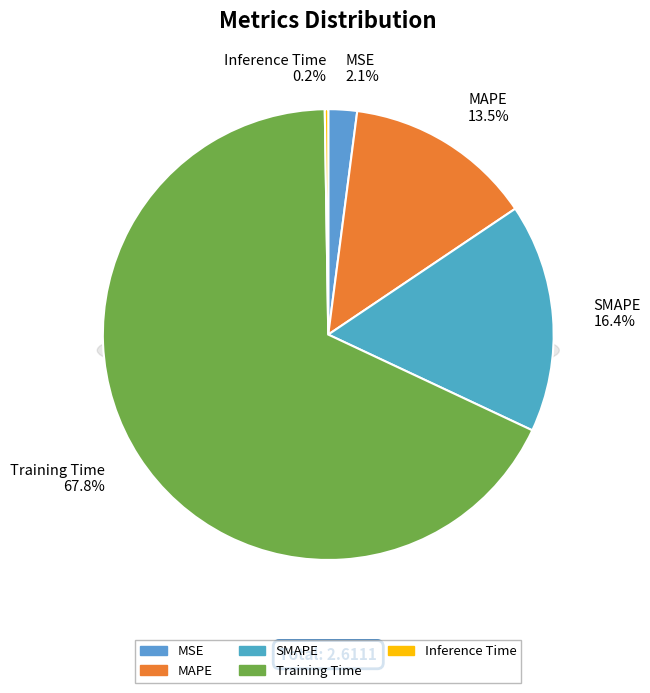

To the nearest percent, what percentage of the pie is MAPE?

14%